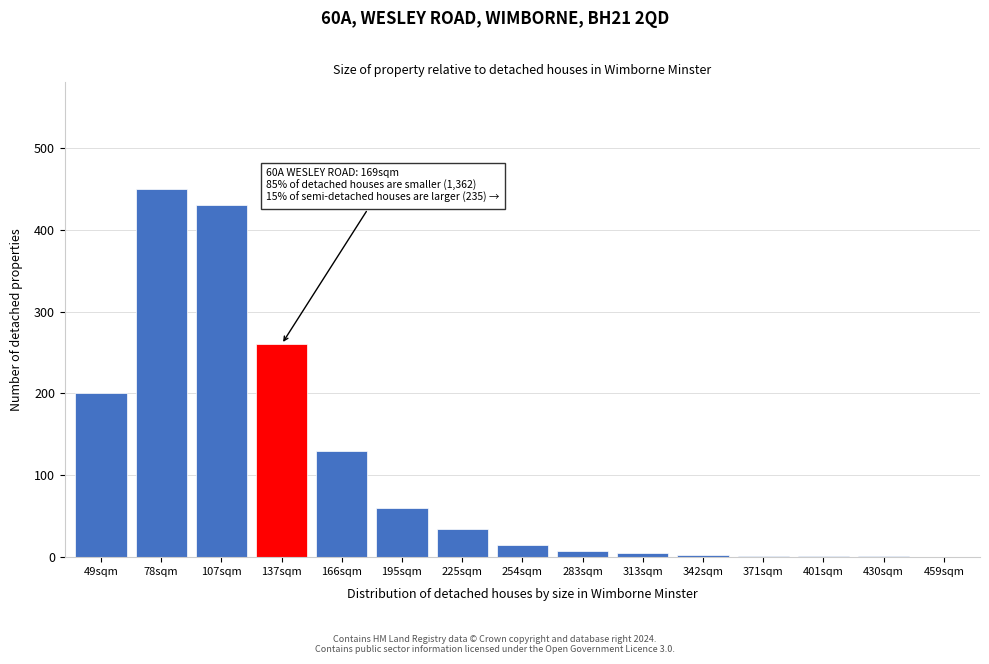

What is the sum of all values?

1600